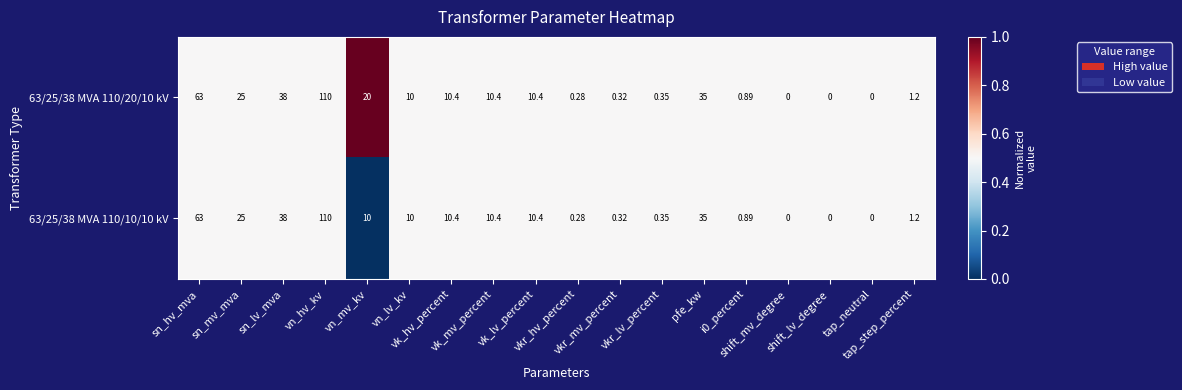

Which series changed the most between vn_mv_kv and pfe_kw?

63/25/38 MVA 110/10/10 kV